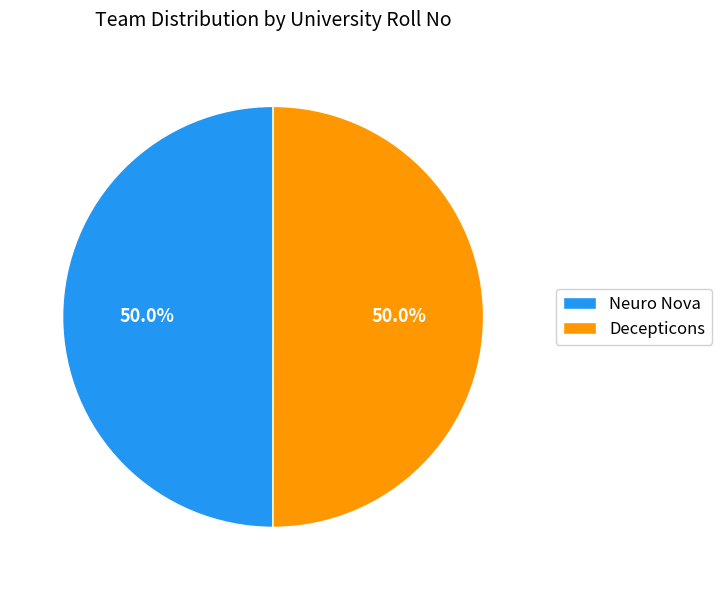

How much of the chart is everything except Decepticons?

50.0%